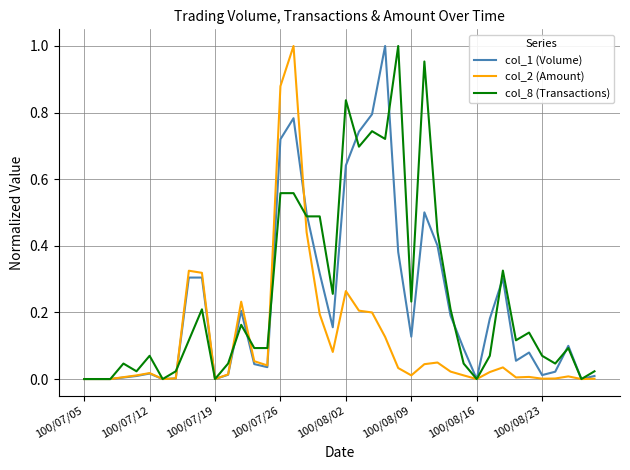

The value of col_2 (Amount) at 100/07/05 is 0.3. True or false?

False